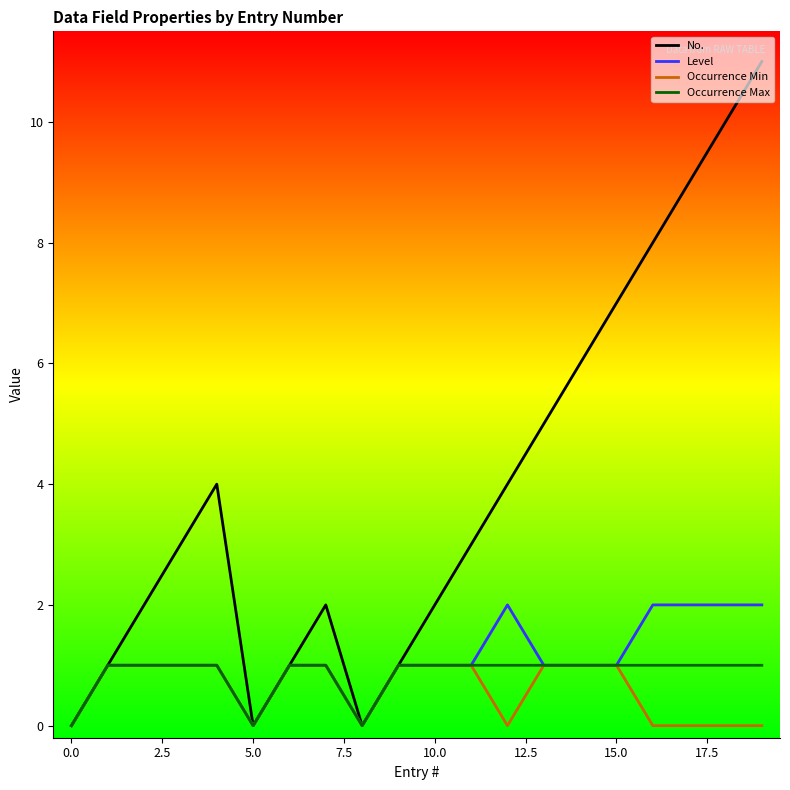

Which series has the largest range (max minus min)?

No.